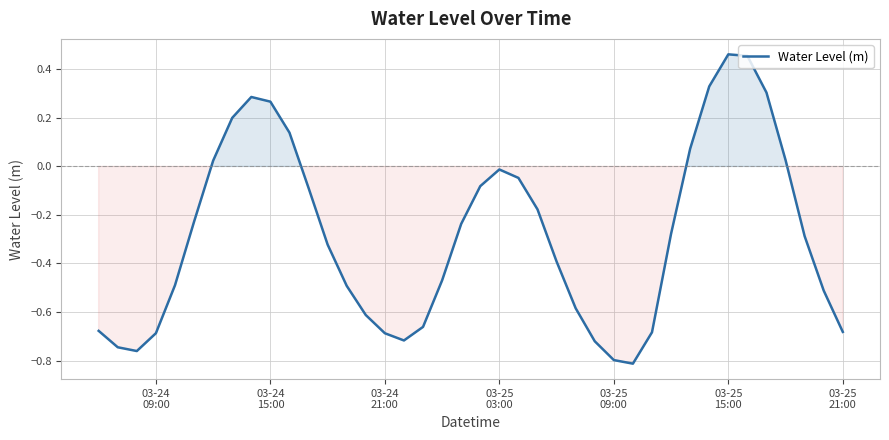

What is the difference between the maximum and minimum values?

1.3